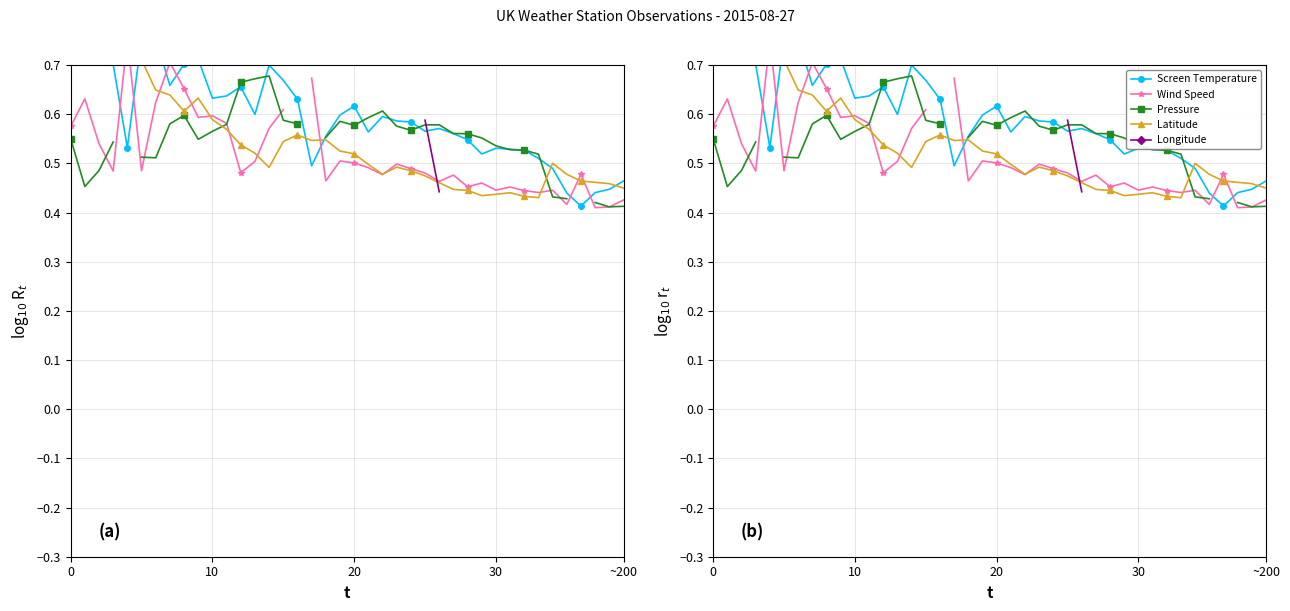

What is the spread (max minus min) of values at 8?

0.1